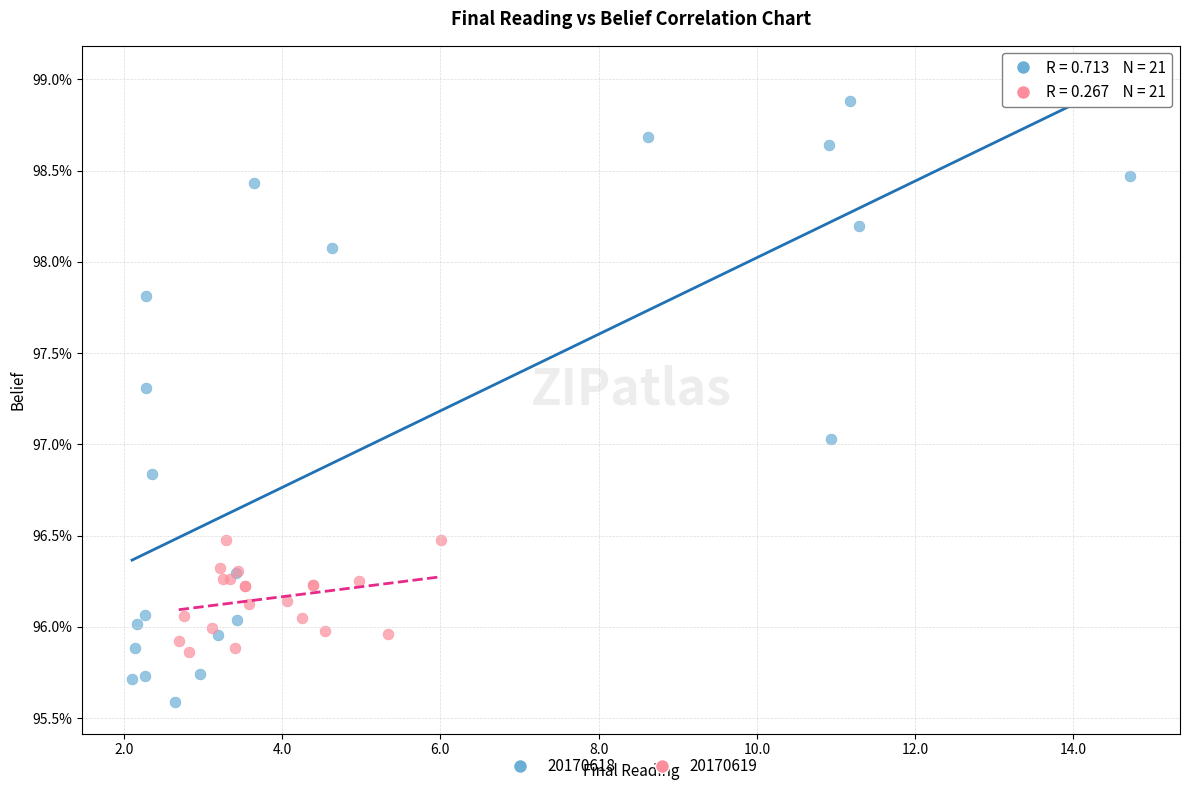

What are all the series names shown in the legend?

20170618, 20170619